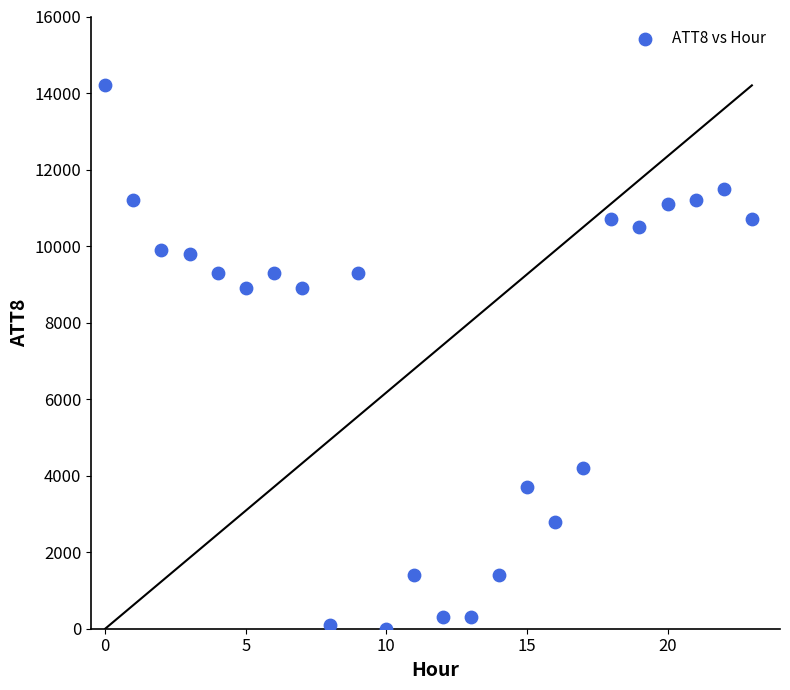

What is the range of Y values (max minus min)?

14200